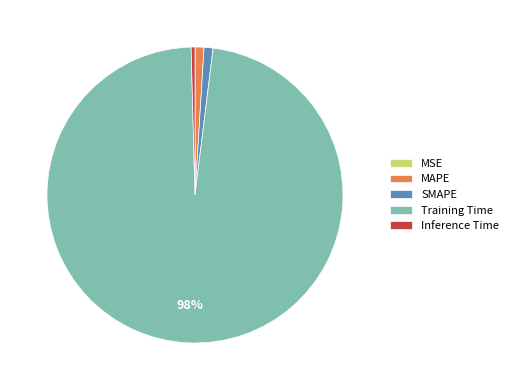

Do SMAPE and MAPE together represent more than half of the pie?

No